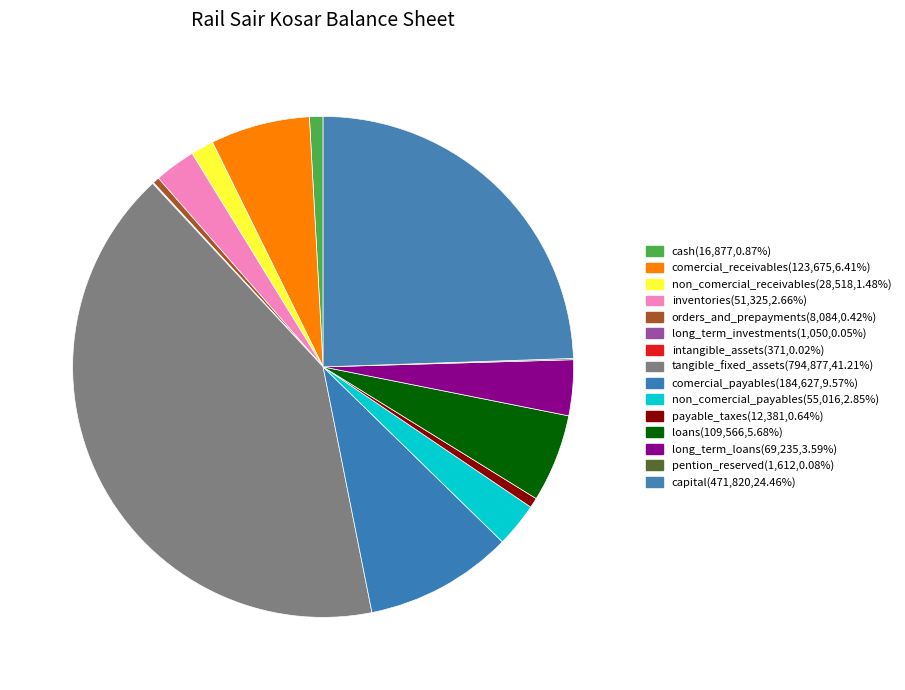

Combined, what portion of the pie is comercial_payables and non_comercial_receivables?

11.0%